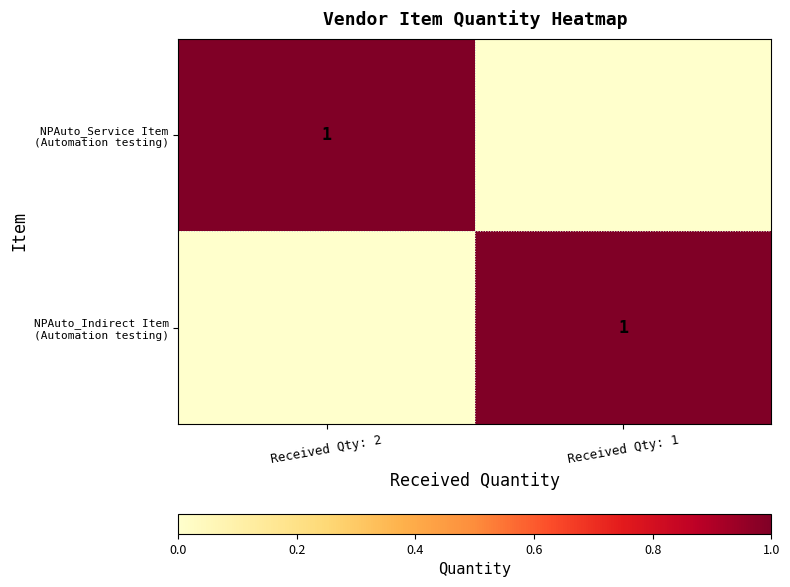

At which category does the chart reach its minimum across all series?

Received Qty: 1